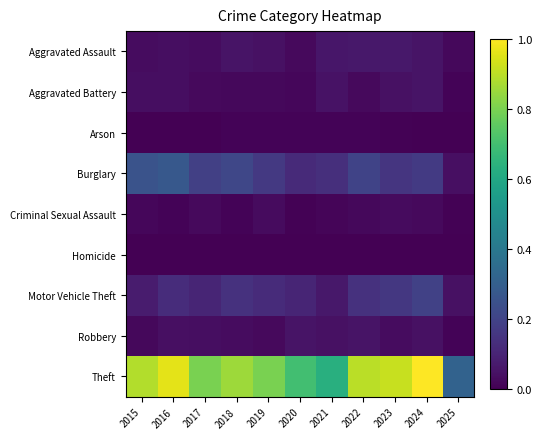

Which series has the largest range (max minus min)?

Theft